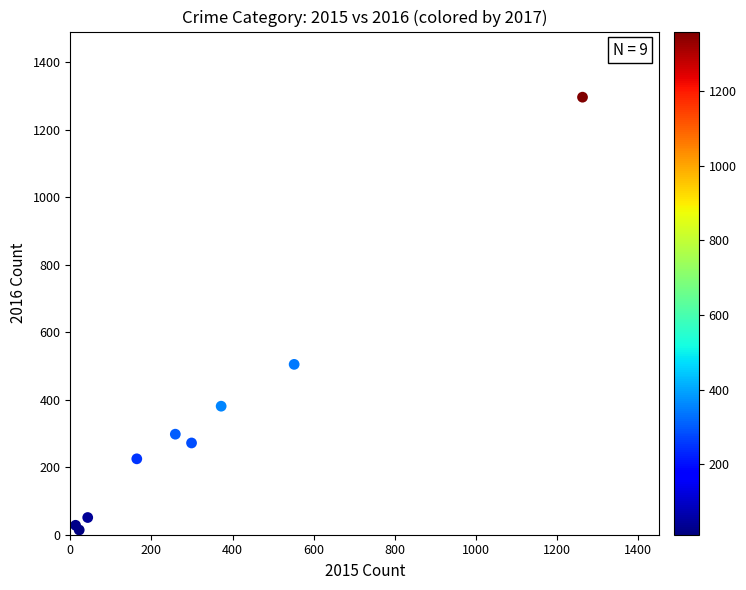

What Y value in the scatter plot is closest to 655?

505